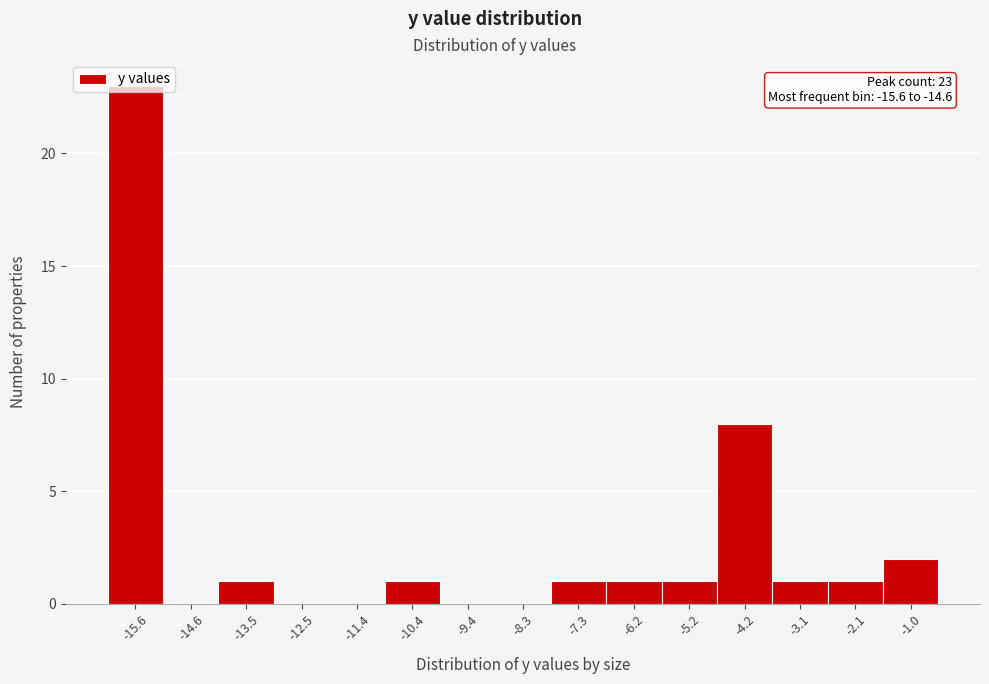

Which category has the highest value across all series?

-15.6